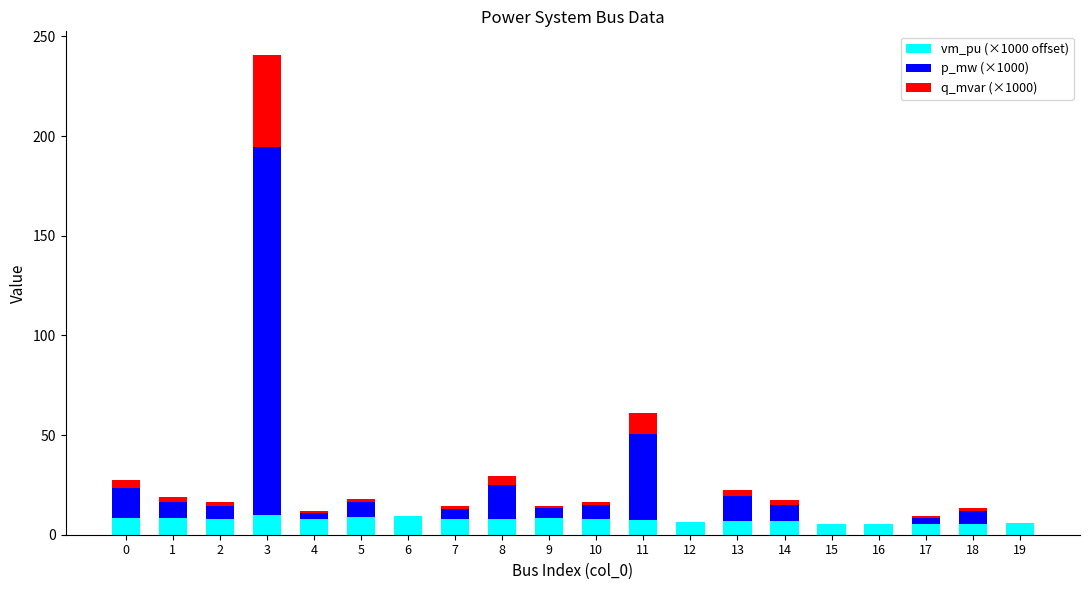

The vm_pu (×1000 offset) series shows 9.2 at 6. True or false?

True